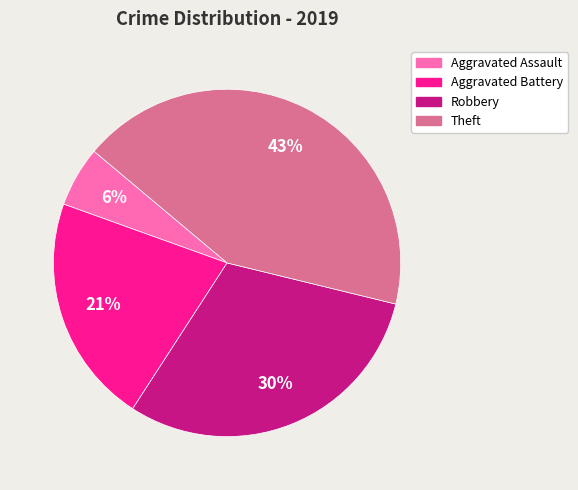

To the nearest percent, what is the combined percentage of Aggravated Assault and Robbery?

36%